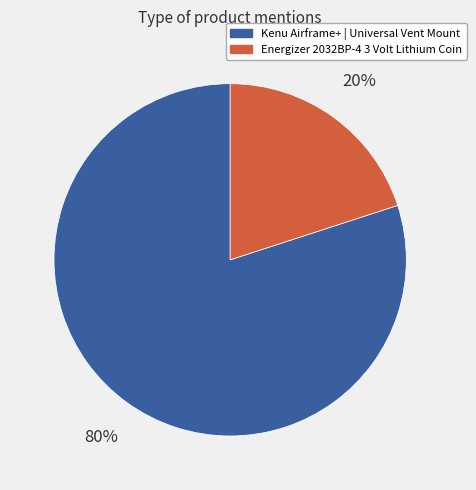

To the nearest percent, what is the difference between the largest and smallest slice percentages?

60%